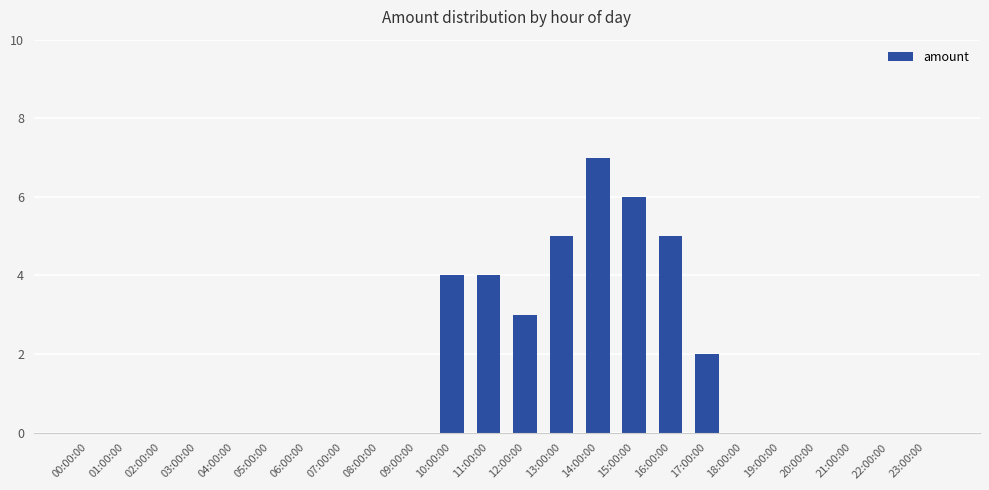

What is the sum of all values?

36